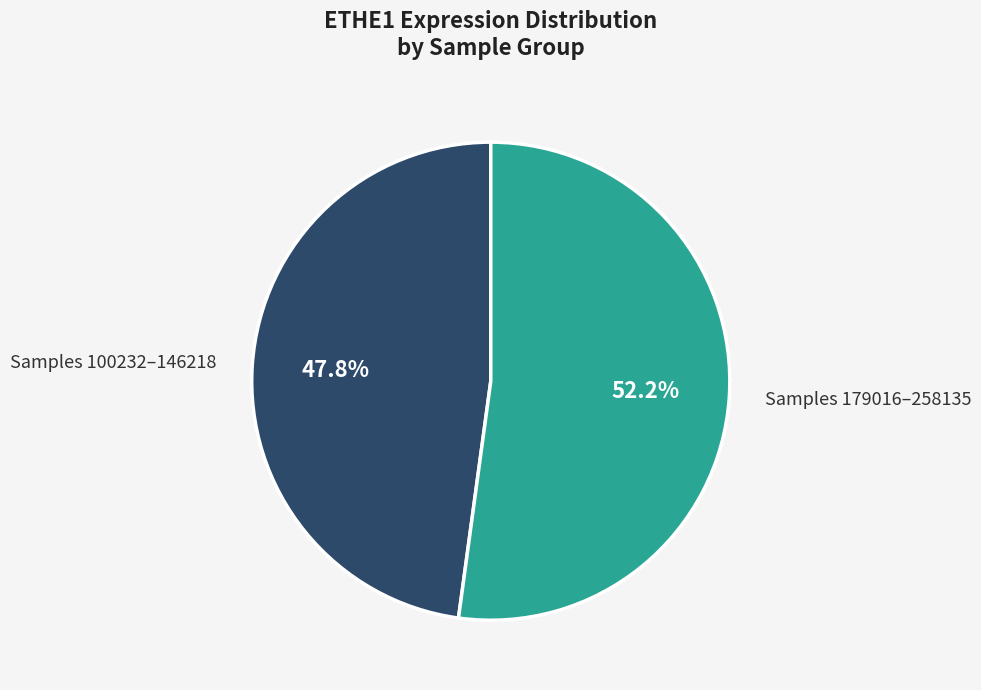

Which has a higher value, Samples 179016–258135 or Samples 100232–146218?

Samples 179016–258135